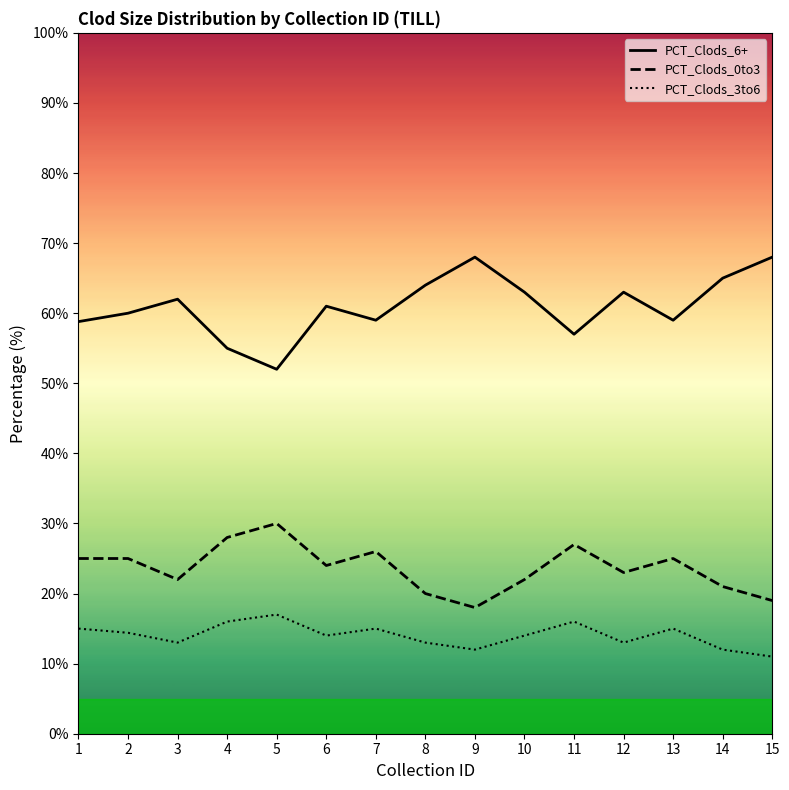

At which label does PCT_Clods_6+ reach its peak?

9